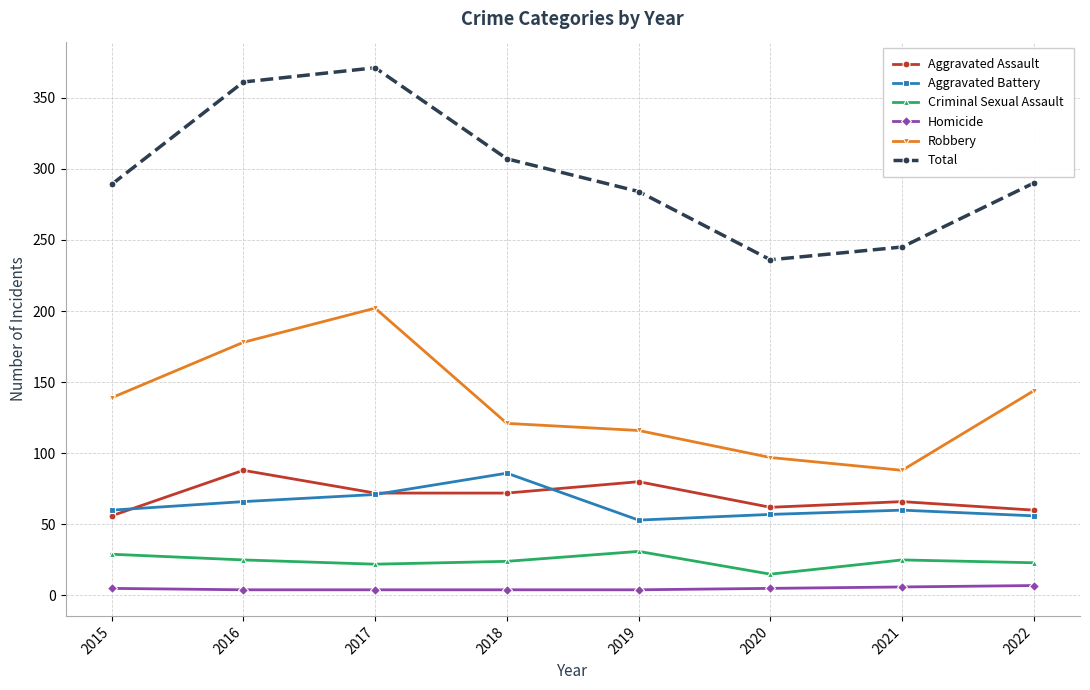

What is the total value across all series at 2021?

490